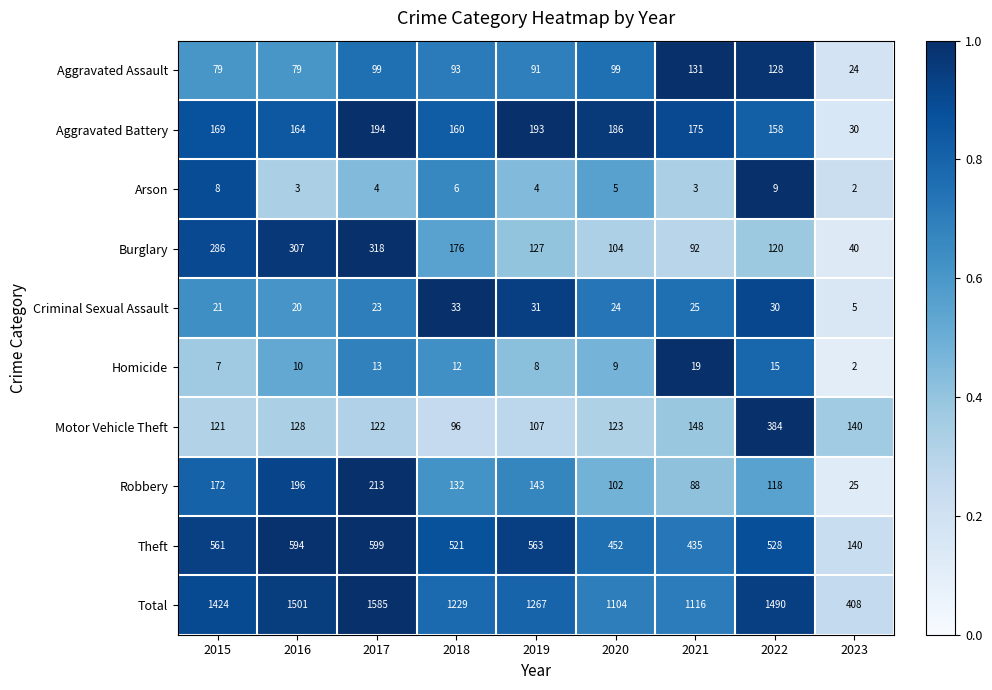

What is the maximum value shown in the chart?

1585